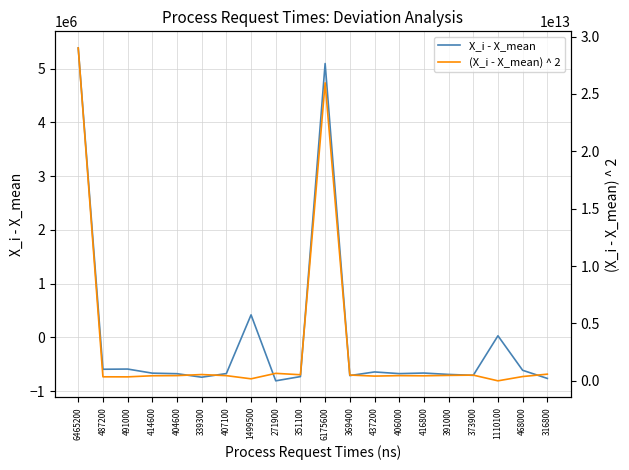

How many lines are shown in the chart?

2